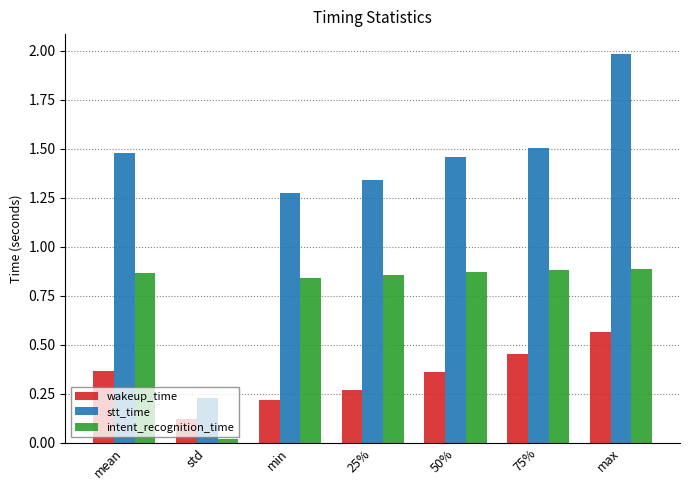

At how many categories does at least one series exceed 0?

7